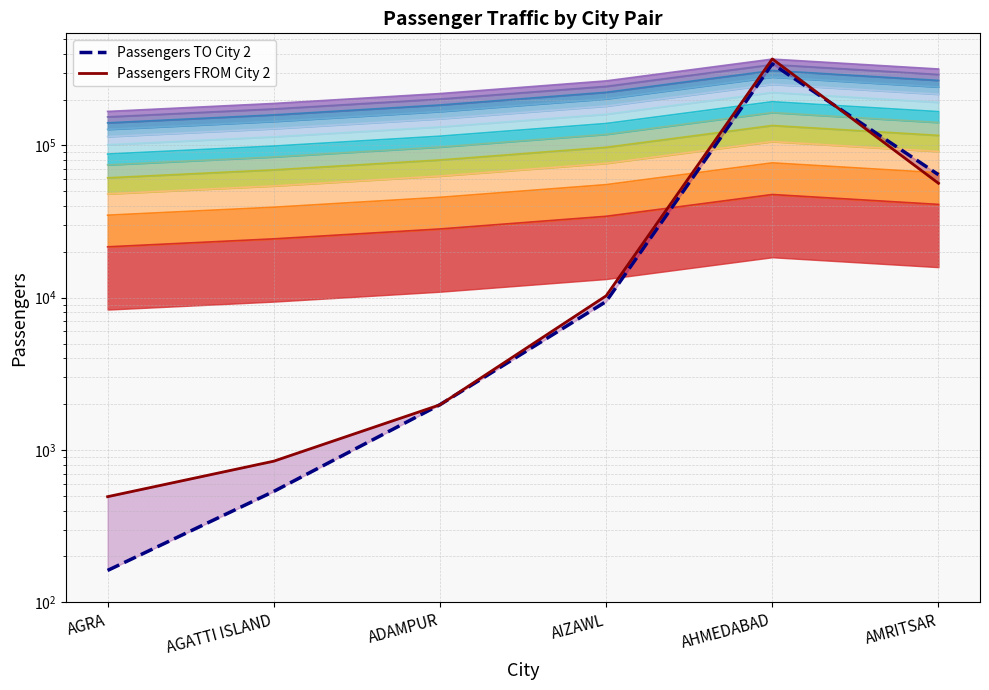

How many intersections are there between Passengers FROM City 2 and Passengers TO City 2?

3